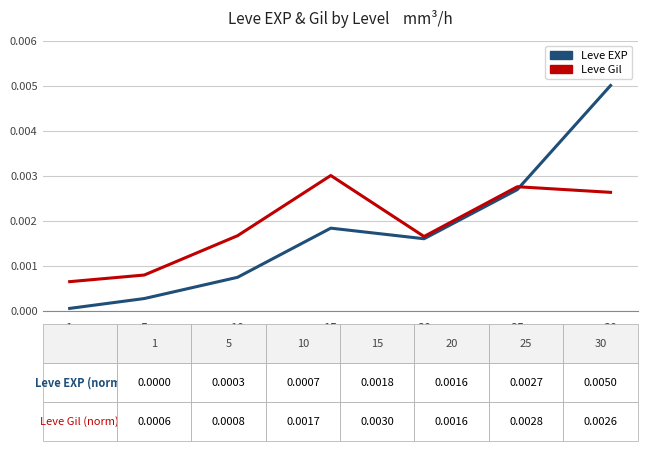

Where is the first local maximum for Leve Gil?

15